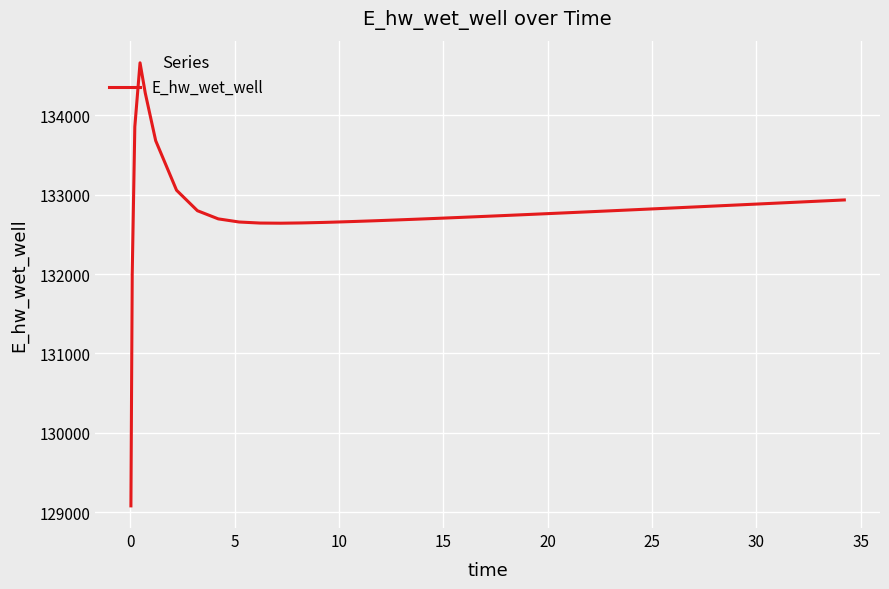

How many categories are shown in the chart?

40